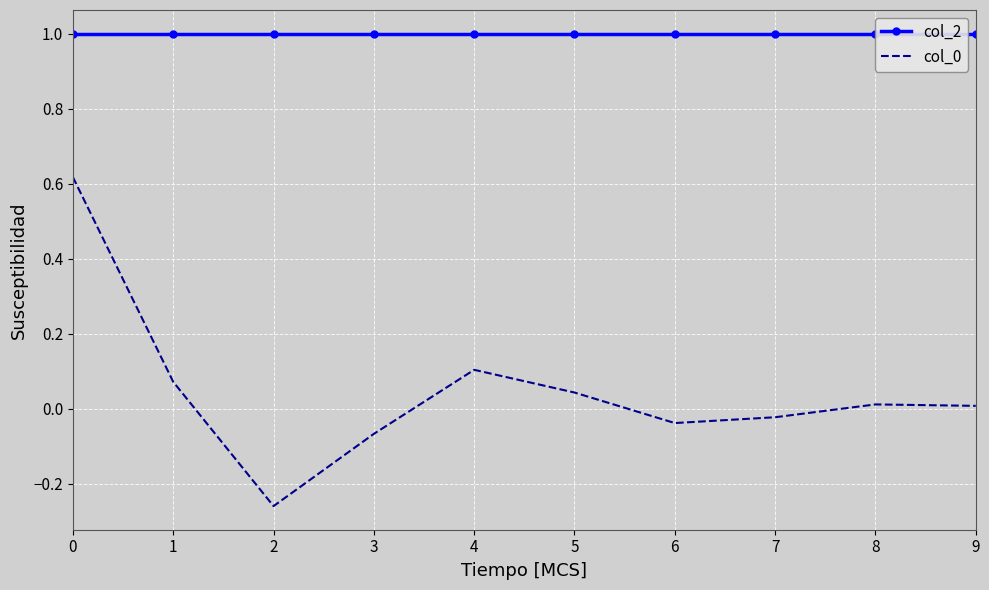

True or false: col_2 has more than 2 points higher than both neighbors.

False